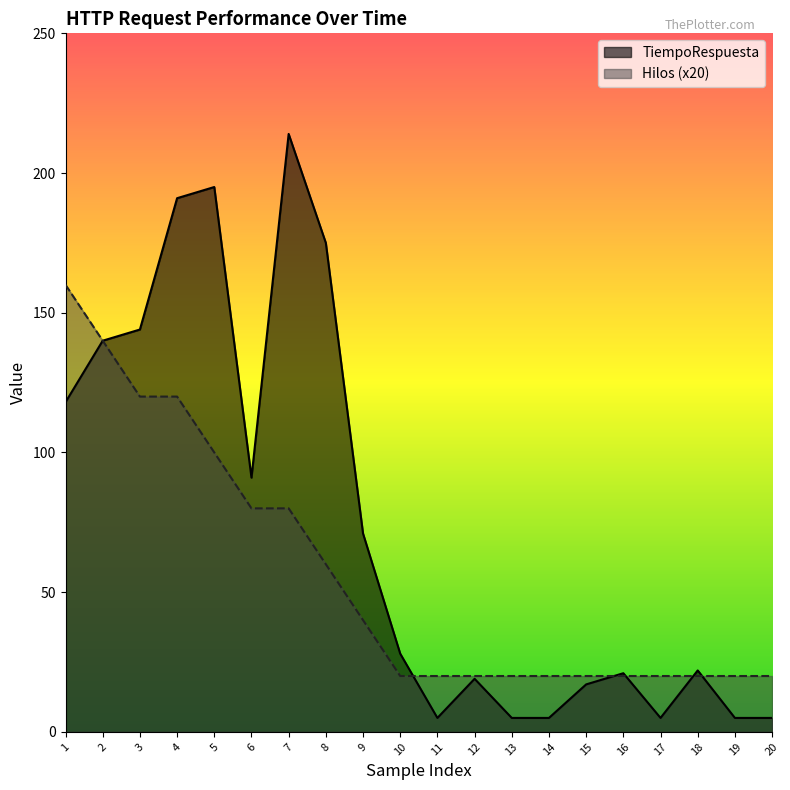

What are all the series names shown in the legend?

TiempoRespuesta, Hilos (x20)